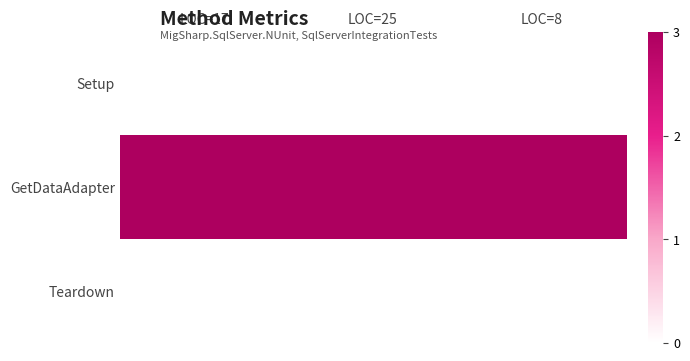

What is the spread (max minus min) of values at LOC=25?

3